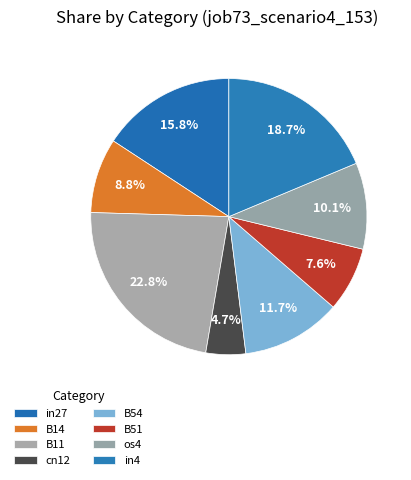

Is it true that in4 is 30% of the pie?

False